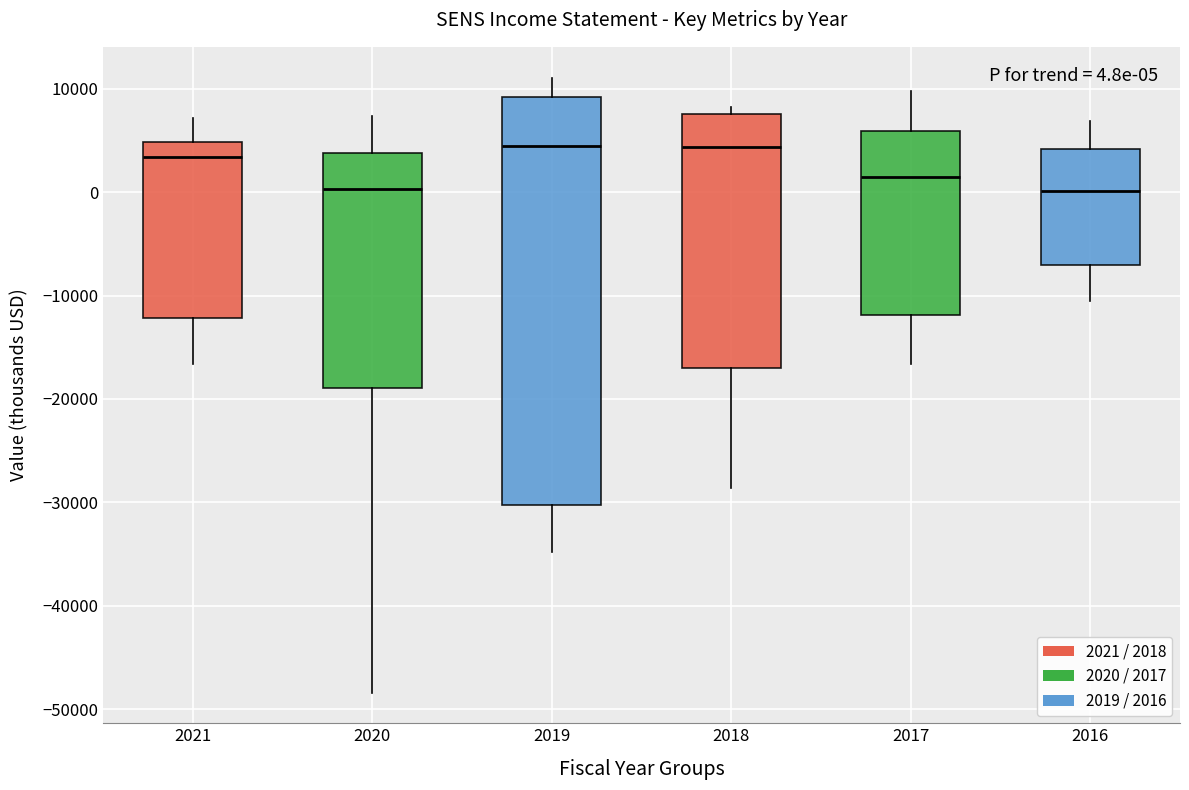

Comparing the boxes themselves (not the whiskers), which one is the tallest?

2019